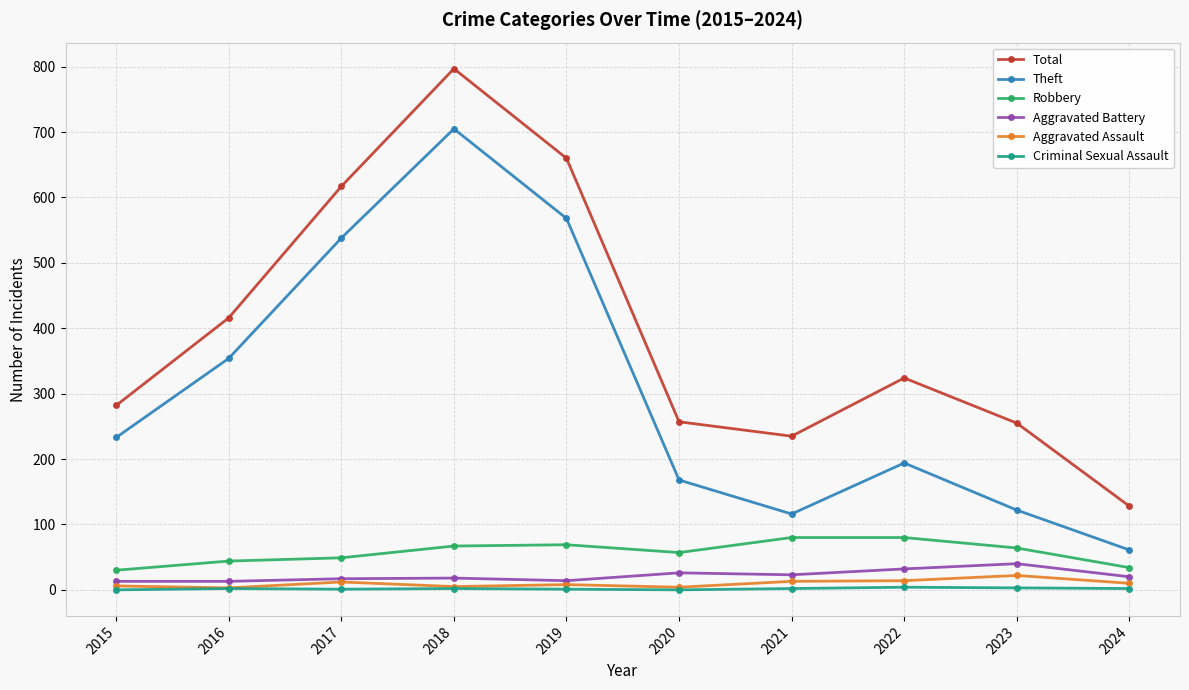

True or false: Theft has more than 2 points higher than both neighbors.

False